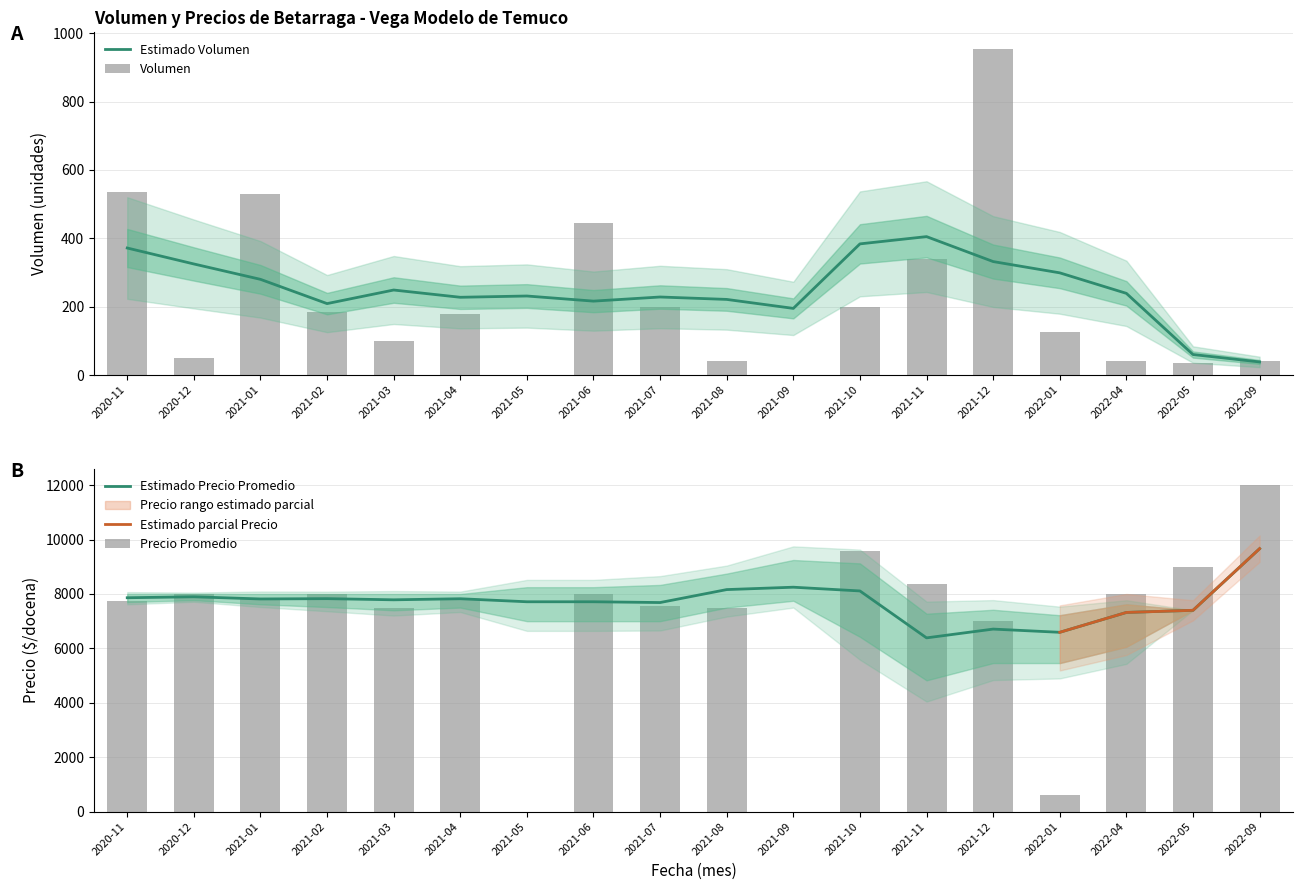

The Precio promedio ponderado series shows 0 at 2021-09. True or false?

True